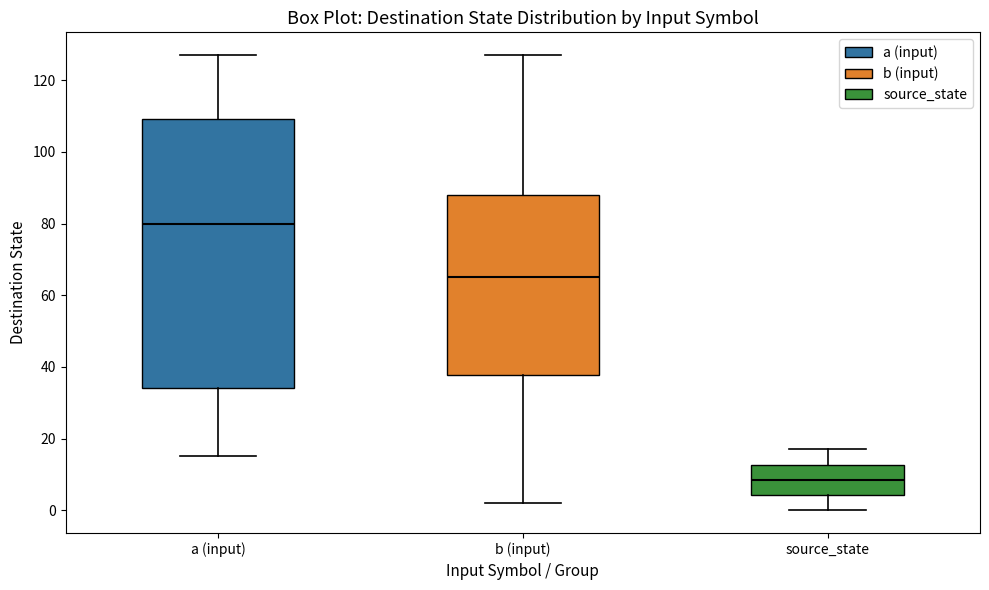

Reading left to right, read every box against the y-axis: the position of its median line, the range the box covers, and the ends of its whiskers. The values are not printed on the chart, so give them approximately, as read against the axis.

a (input): median 80, box 34 to 110, whiskers 16 to 128
b (input): median 66, box 38 to 88, whiskers 2 to 128
source_state: median 8, box 4 to 12, whiskers 0 to 18